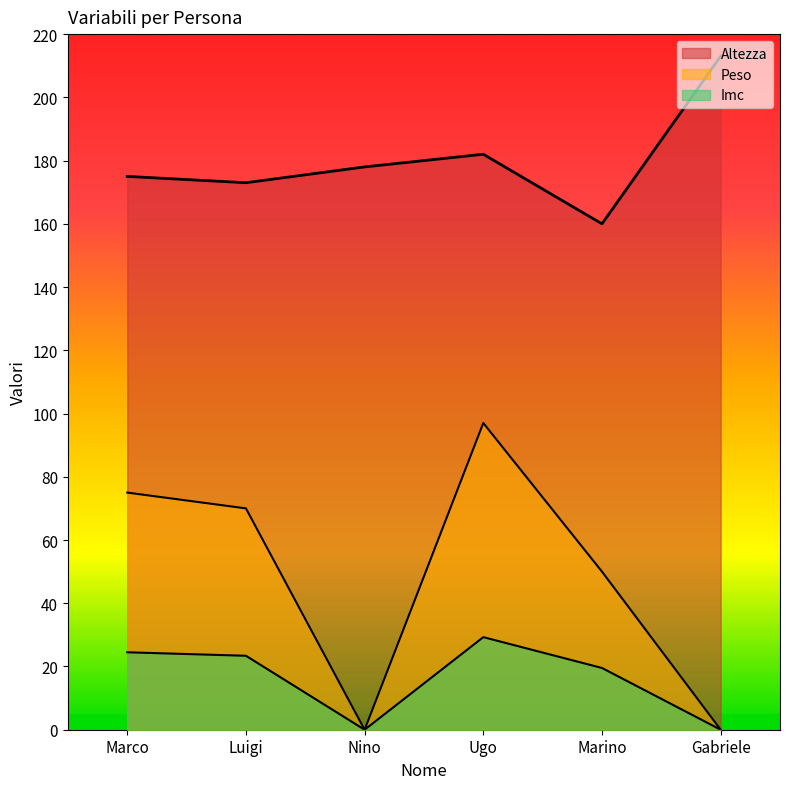

Between Luigi and Ugo, which series saw the biggest shift?

Peso